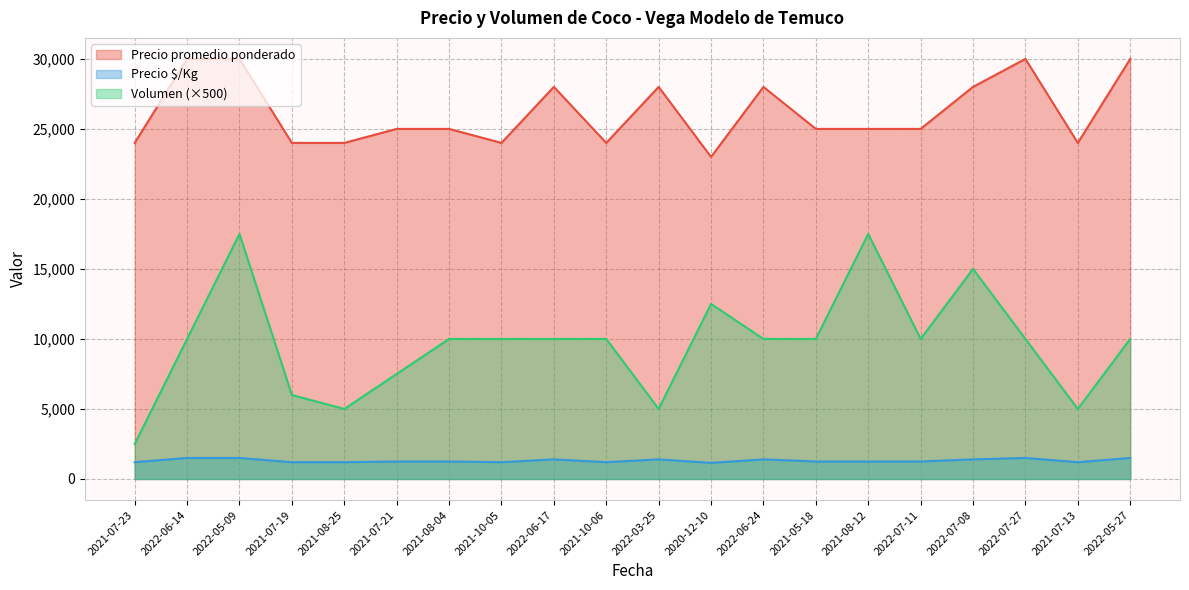

Where is Volumen nearest to the value 10000?

2022-06-14